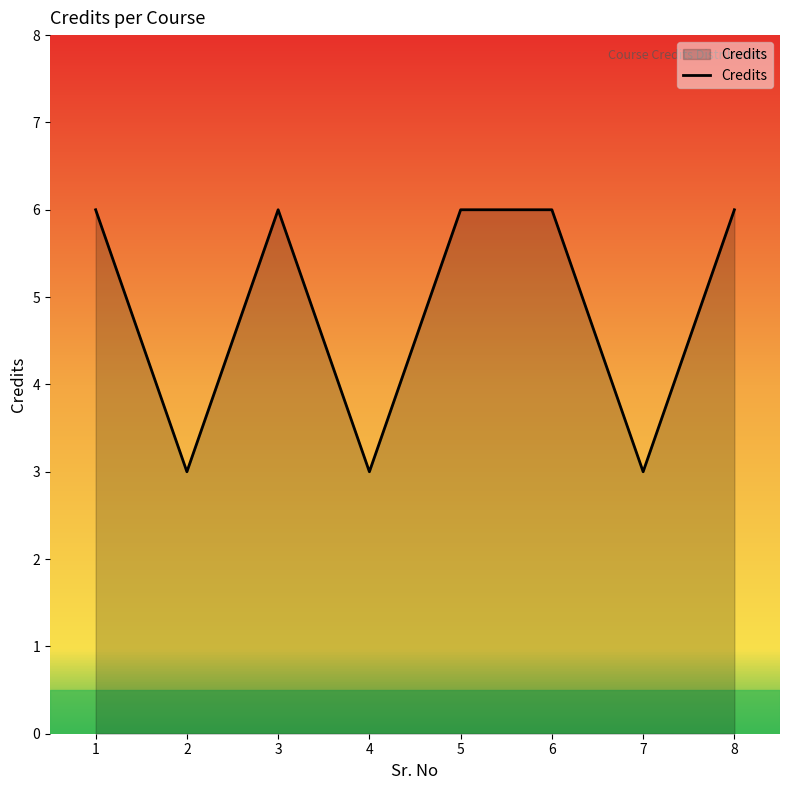

What is the average value?

5